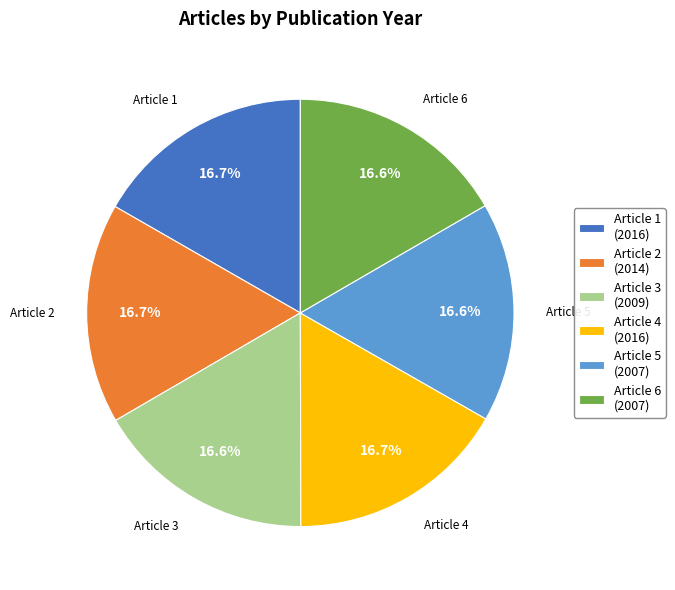

How many segments does this pie chart have?

6